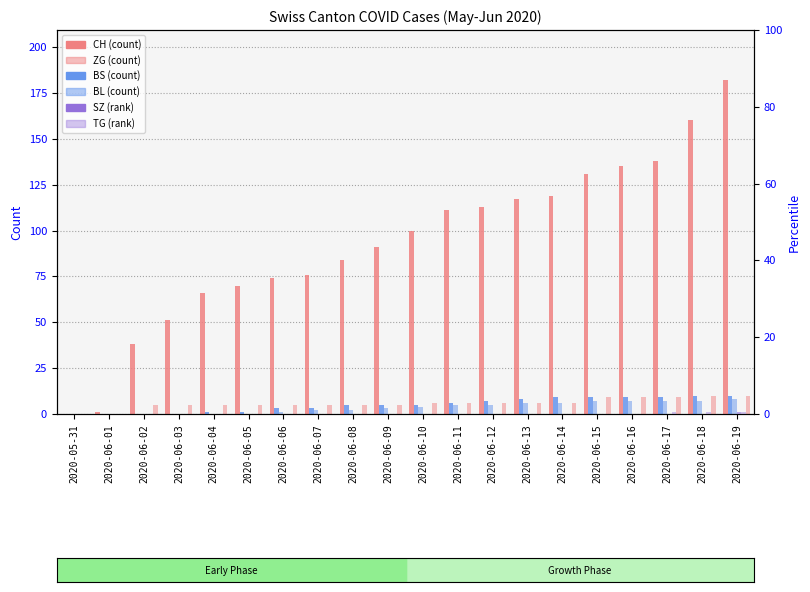

Is the value of TG (rank) at 2020-06-12 greater than the value of SZ (rank) at 2020-06-01?

No